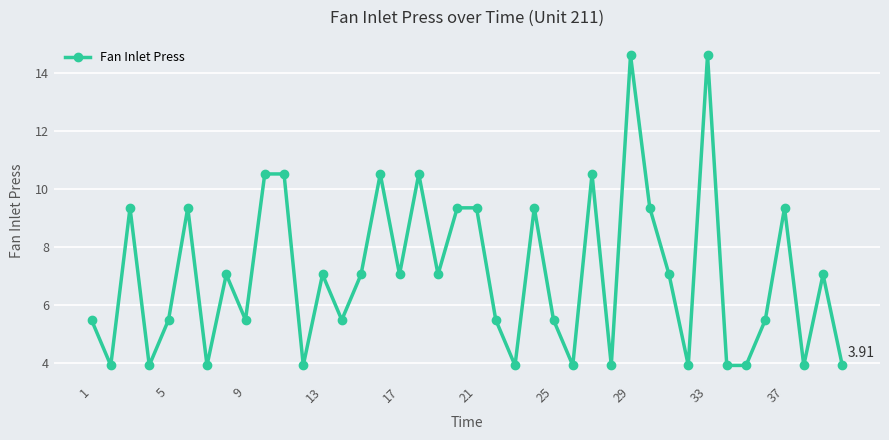

Does the chart have visible grid lines?

Yes